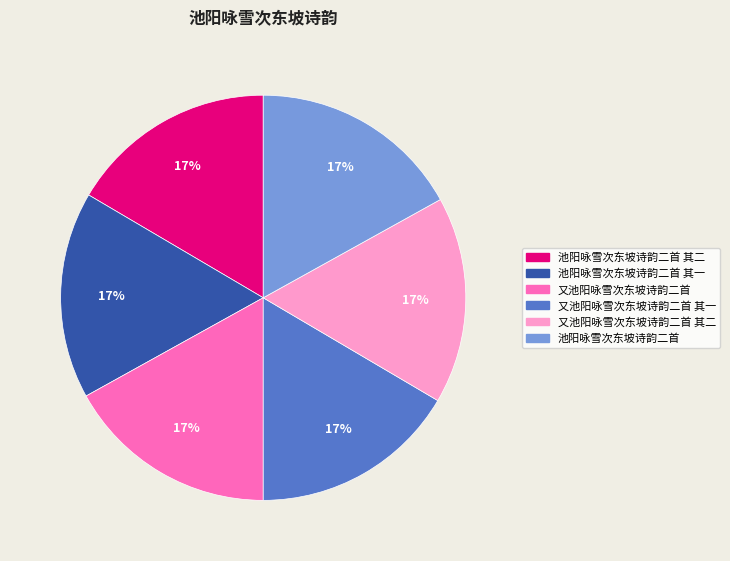

To the nearest percent, what is the average slice percentage?

17%